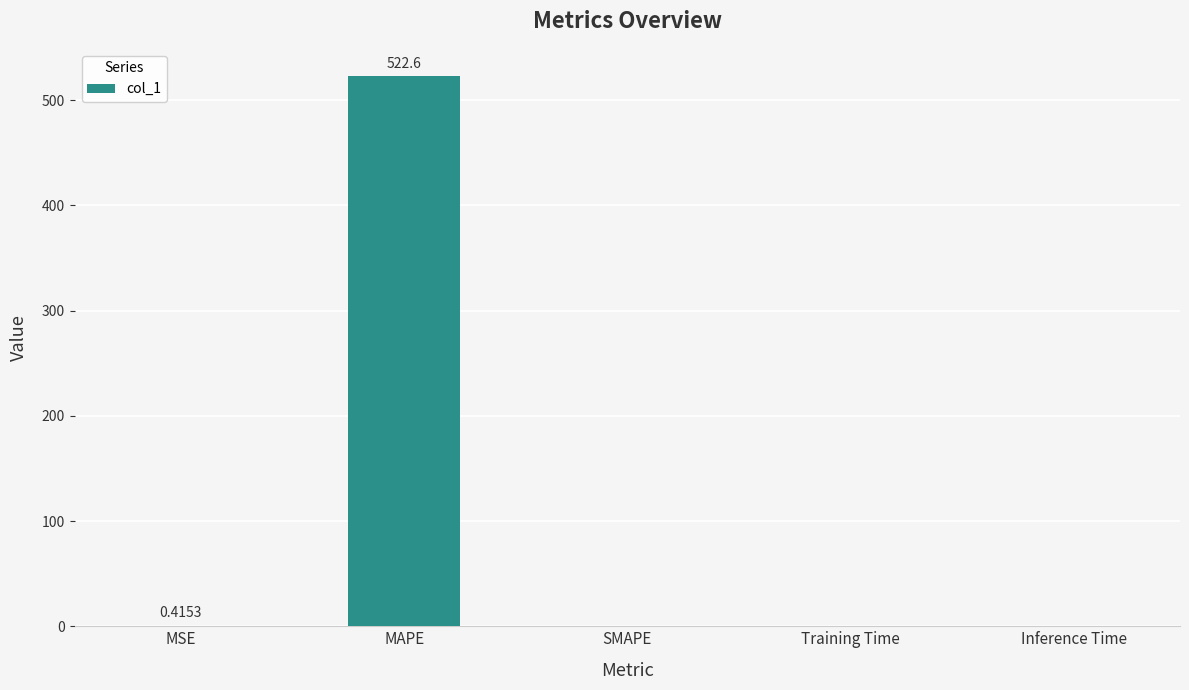

Are the bars horizontal?

No